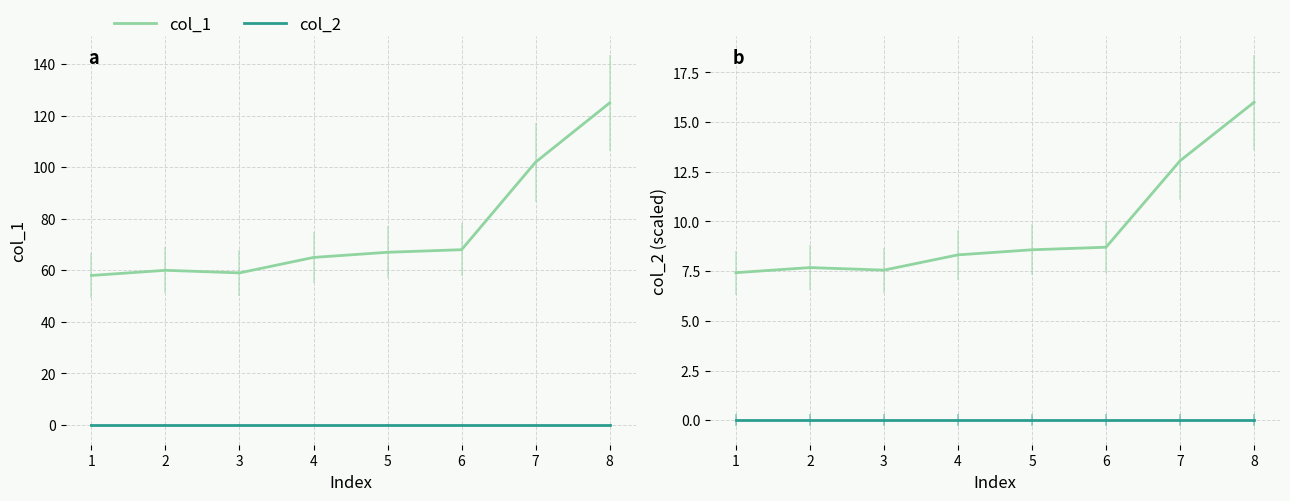

What is the value of the col_1 point at the 3rd from the left?

7.6